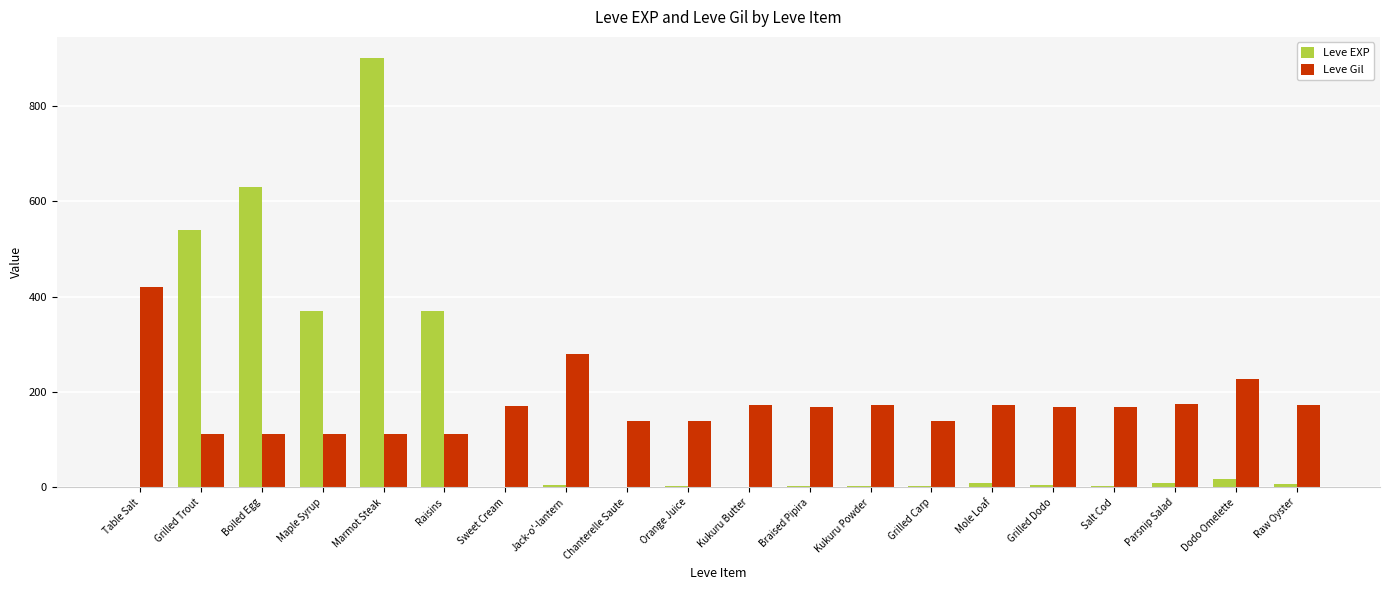

Are the bars horizontal?

No